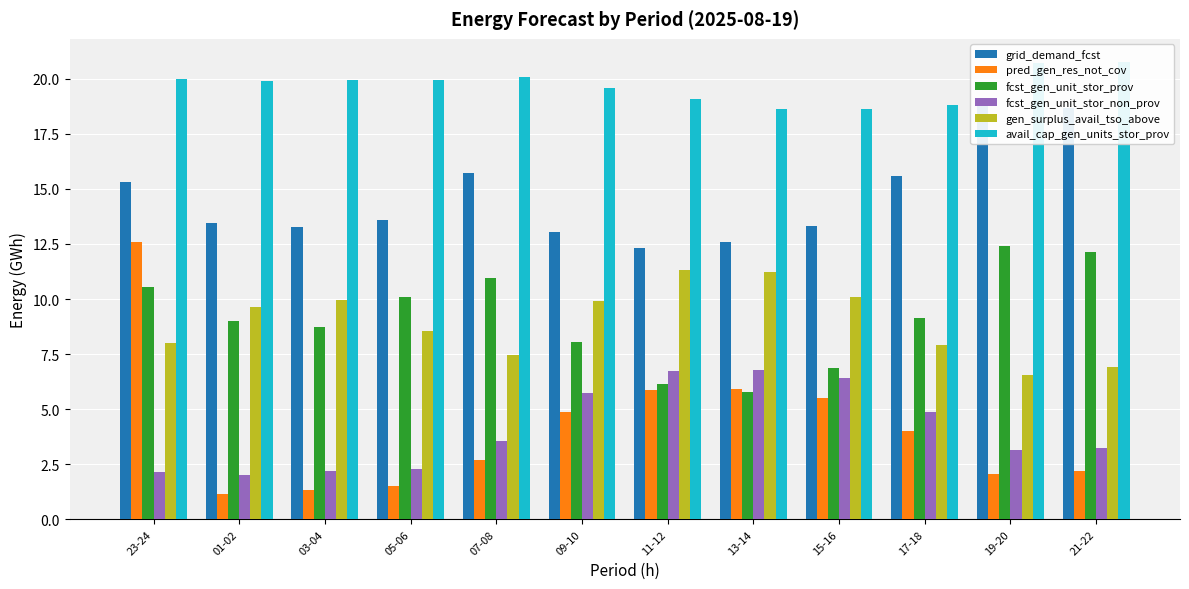

Reading left to right, extract all data points from this chart.

grid_demand_fcst: 15.3	13.5	13.3	13.6	15.7	13.0	12.3	12.6	13.3	15.6	18.9	18.7
pred_gen_res_not_cov: 12.6	1.1	1.3	1.5	2.7	4.9	5.9	5.9	5.5	4.0	2.1	2.2
fcst_gen_unit_stor_prov: 10.5	9.0	8.7	10.1	11.0	8.1	6.2	5.8	6.9	9.1	12.4	12.1
fcst_gen_unit_stor_non_prov: 2.1	2.0	2.2	2.3	3.5	5.8	6.7	6.8	6.4	4.9	3.1	3.2
gen_surplus_avail_tso_above: 8.0	9.6	9.9	8.6	7.5	9.9	11.3	11.2	10.1	7.9	6.5	6.9
avail_cap_gen_units_stor_prov: 20.0	19.9	19.9	19.9	20.1	19.6	19.1	18.6	18.6	18.8	20.7	20.8